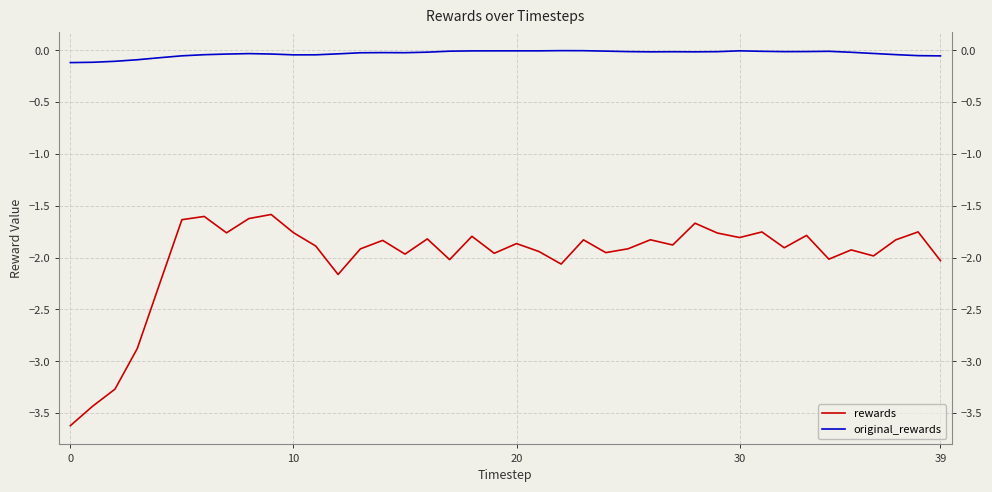

Rank the series by their average value, from highest to lowest.

original_rewards, rewards